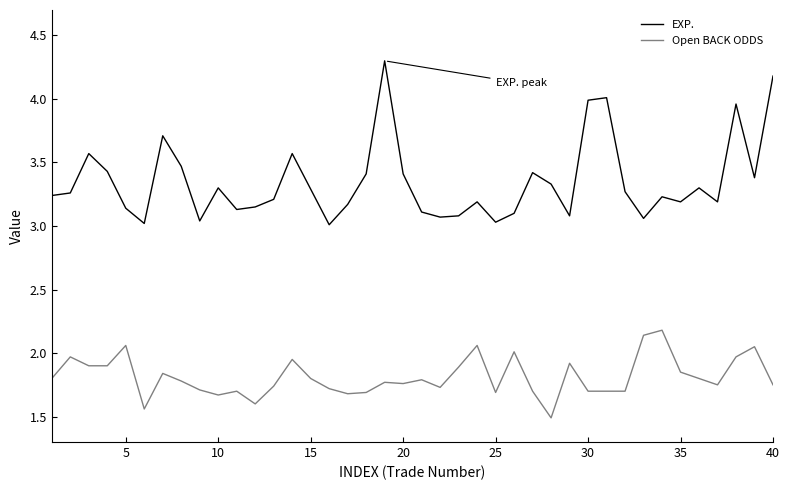

What is the greatest value displayed?

4.3